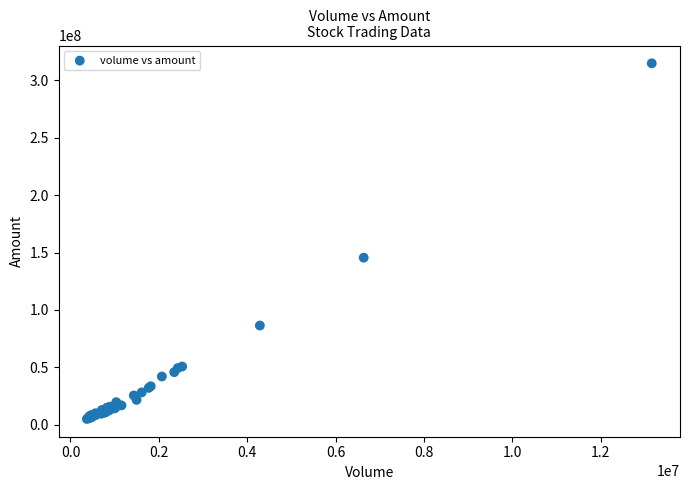

What Y value in the scatter plot is closest to 159971346?

145558208